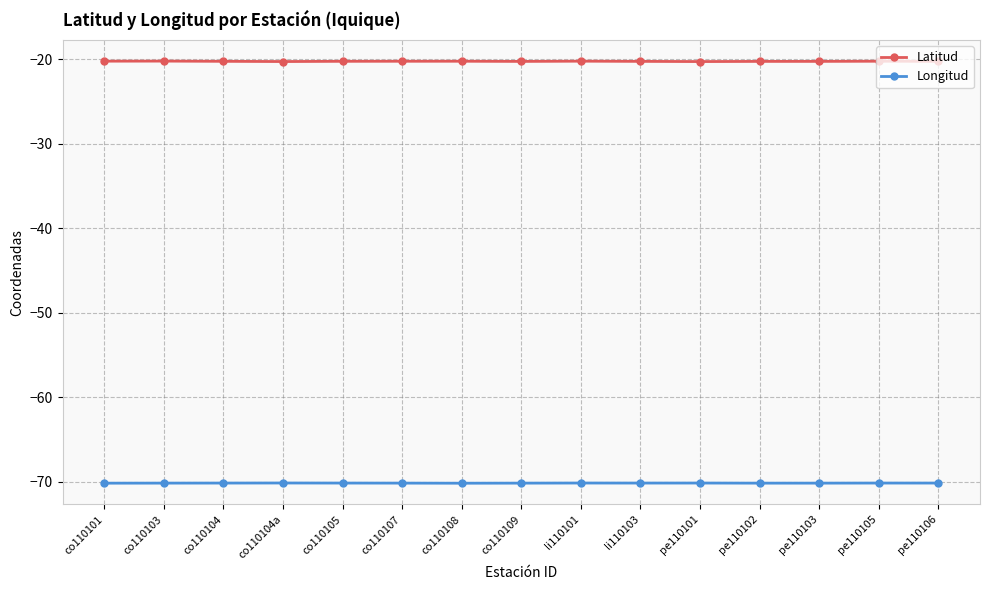

What is the difference between the highest and lowest values at pe110103?

49.9